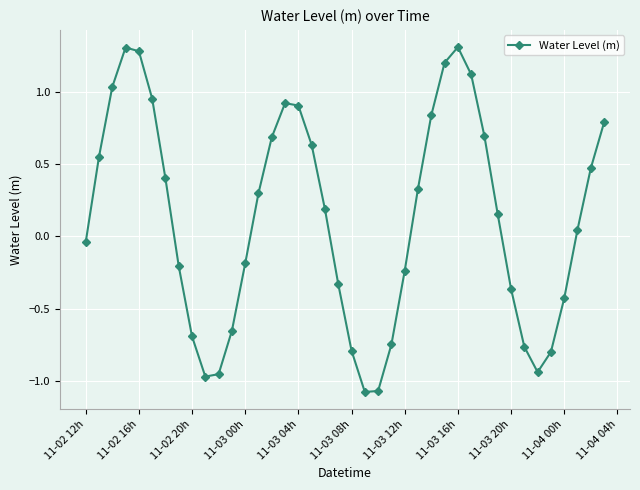

What is the maximum value shown in the chart?

1.3